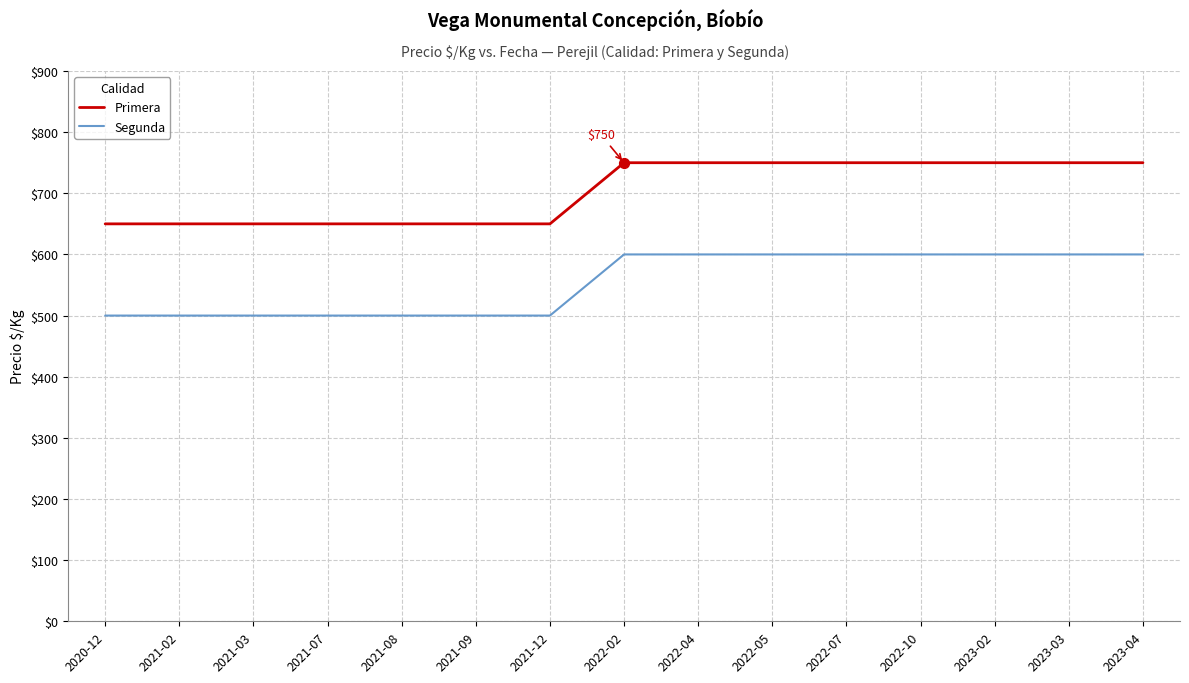

Which series has the largest Y range (max minus min)?

Primera